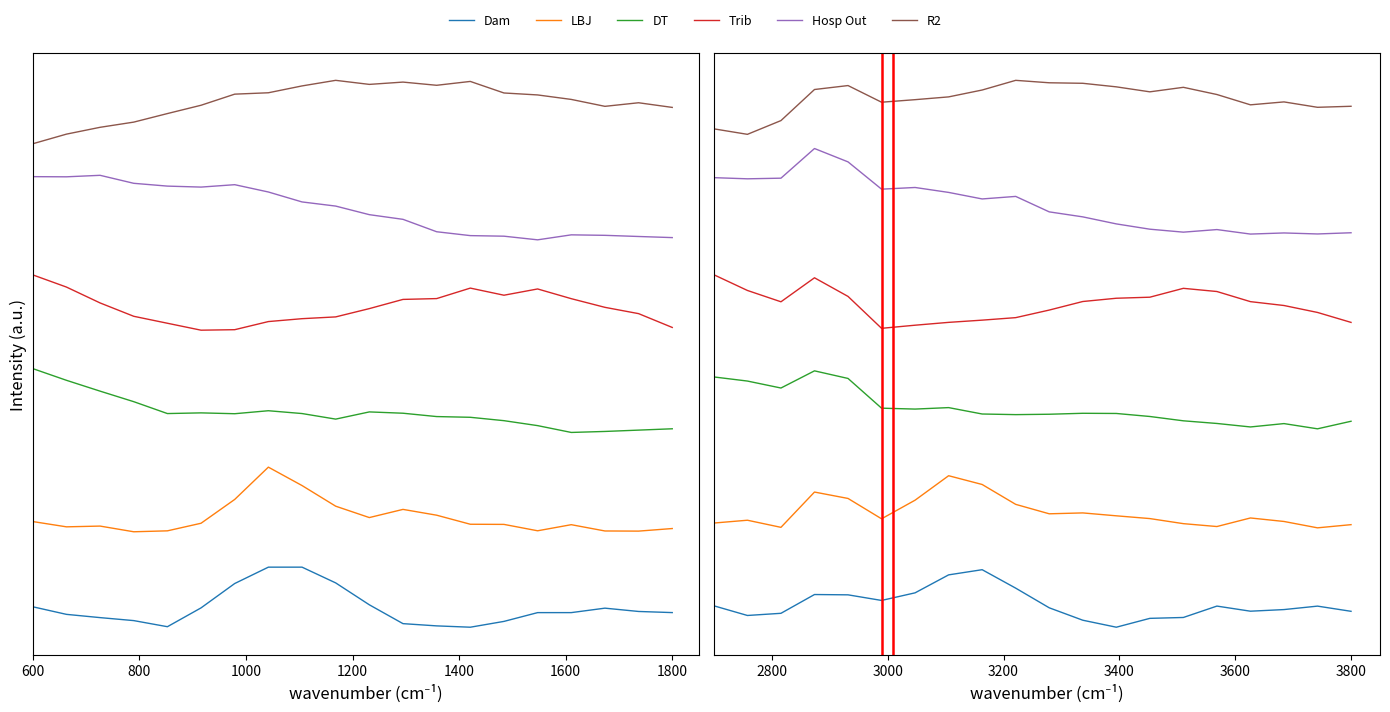

Which series has the widest spread of values?

Hosp Out